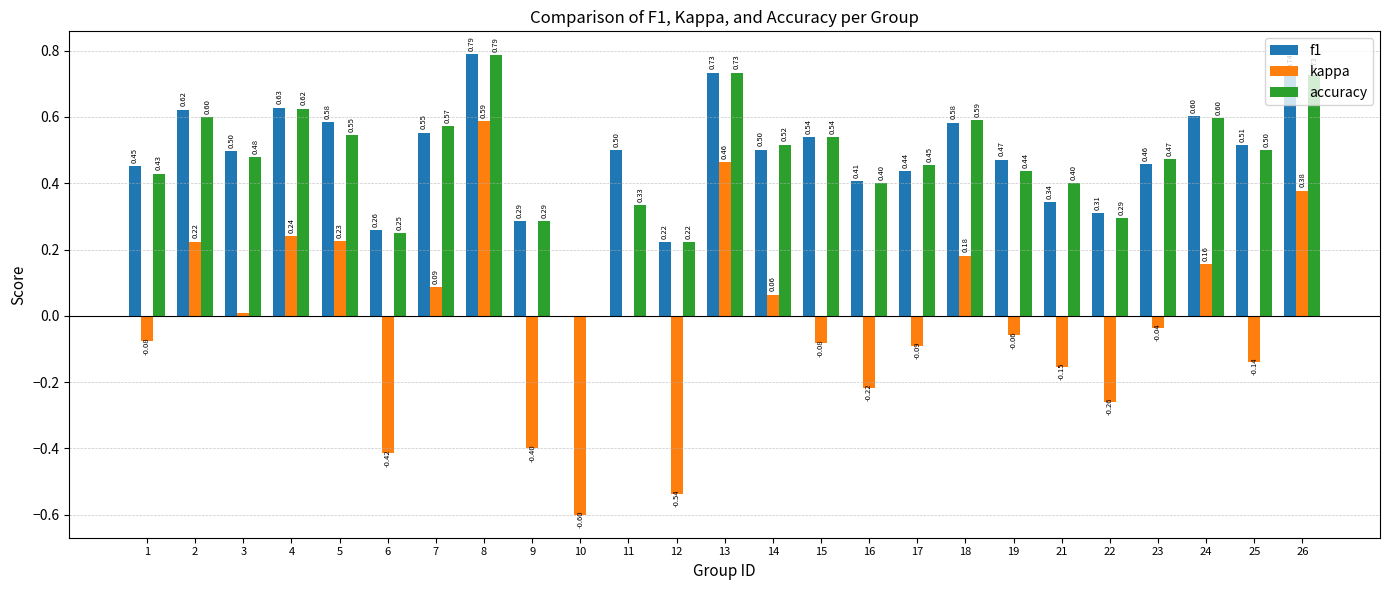

What is the sum of the kappa values at 9 and 12?

-0.9